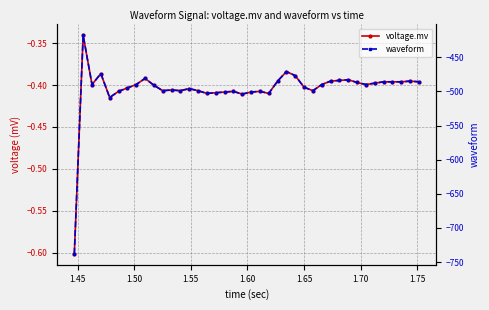

At how many categories does at least one series exceed -64?

40